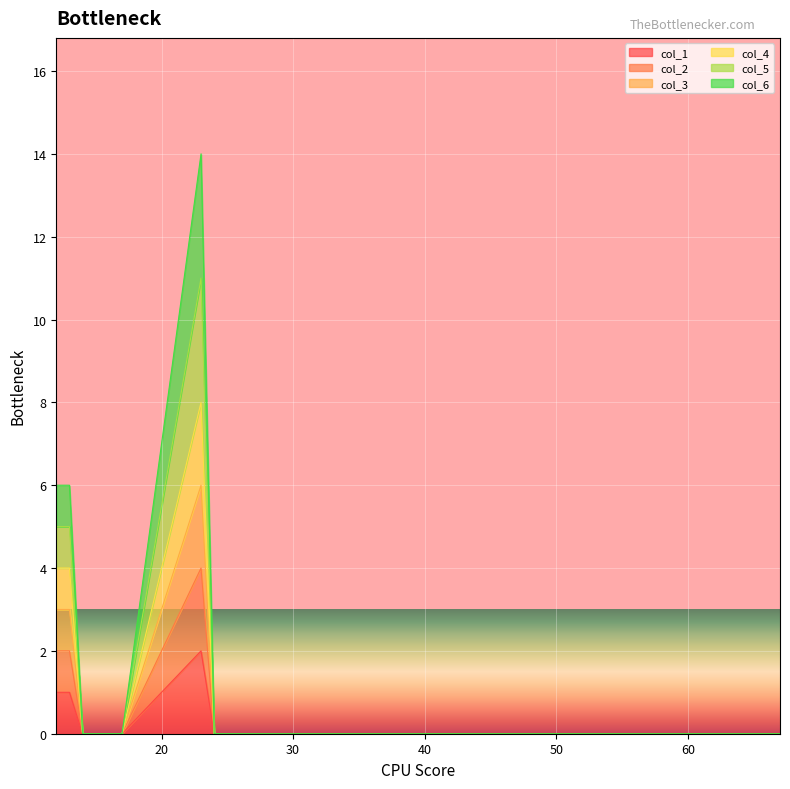

Rank the series at 26 from highest to lowest value.

col_1, col_2, col_3, col_4, col_5, col_6